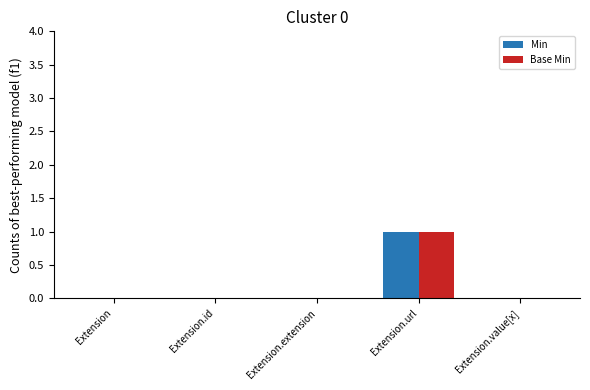

Are the bars grouped side by side (vs. stacked)?

Yes